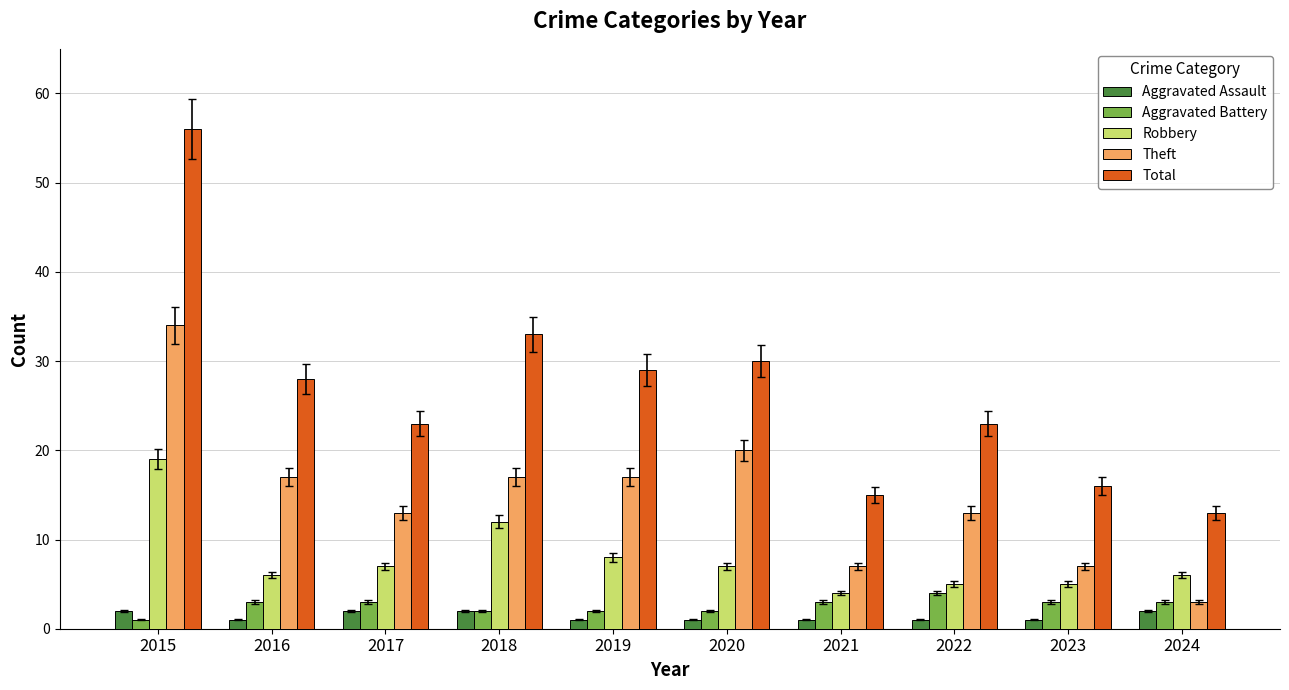

Count the number of categories in the chart.

10